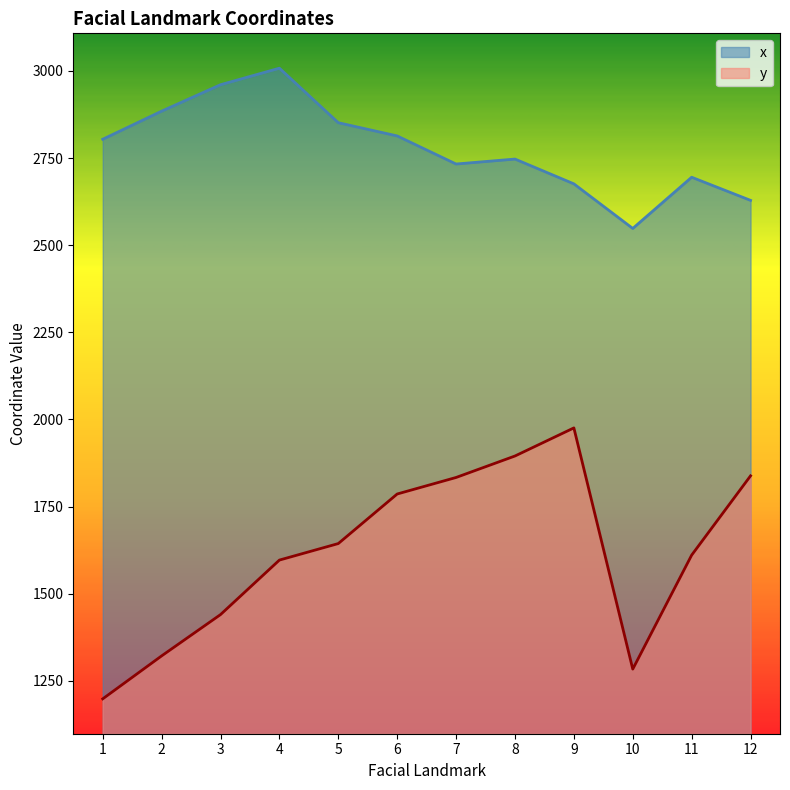

Which series has the largest total across all categories?

x